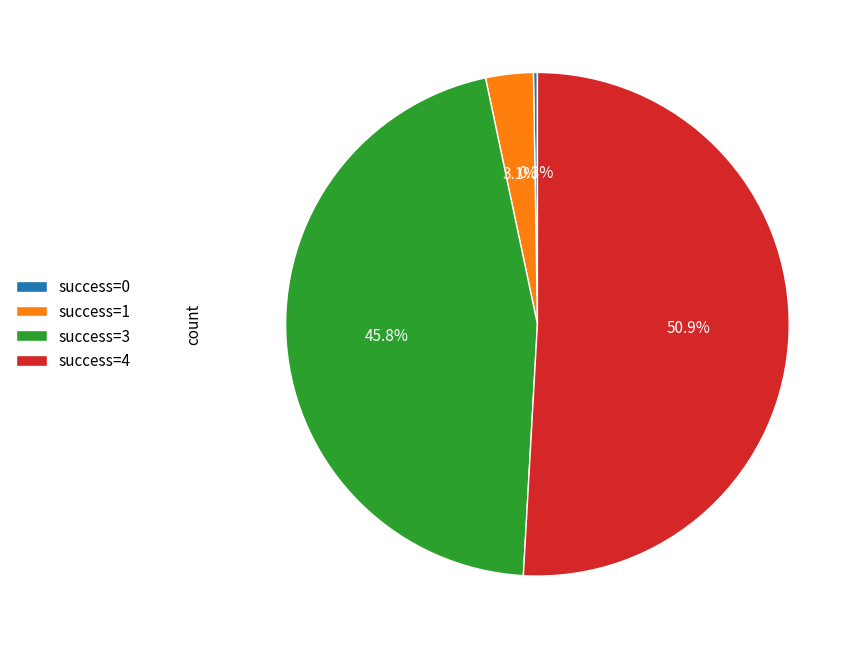

Is there a majority slice in this chart?

Yes